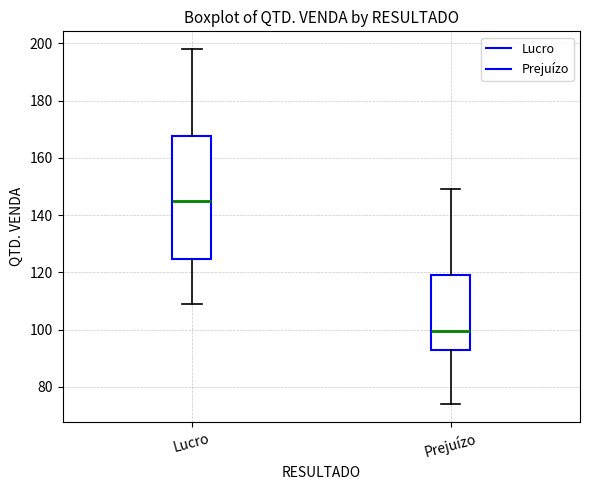

Which box's median line is the highest?

Lucro